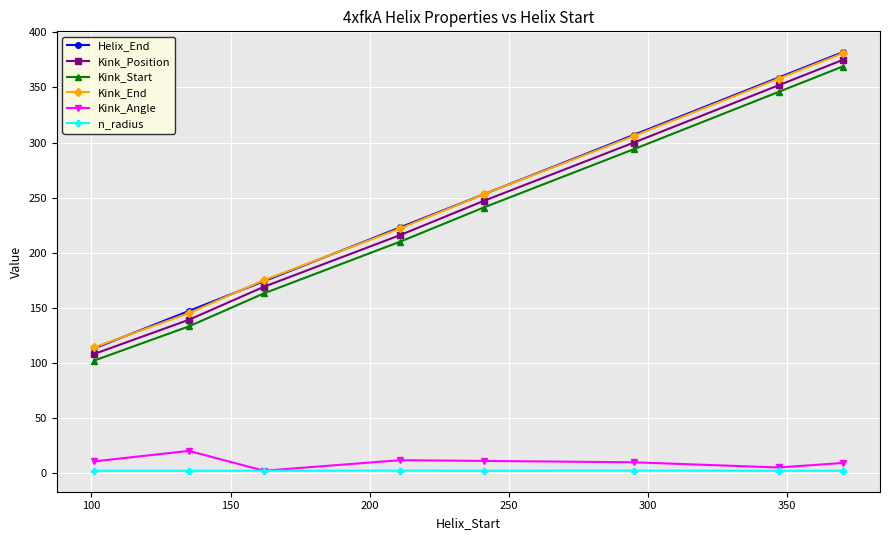

What is the maximum value shown in the chart?

382.0